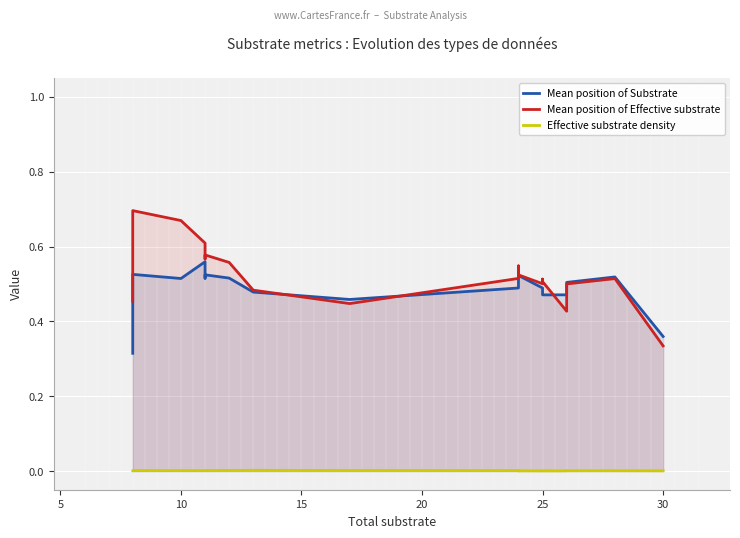

What is the greatest value displayed?

0.7